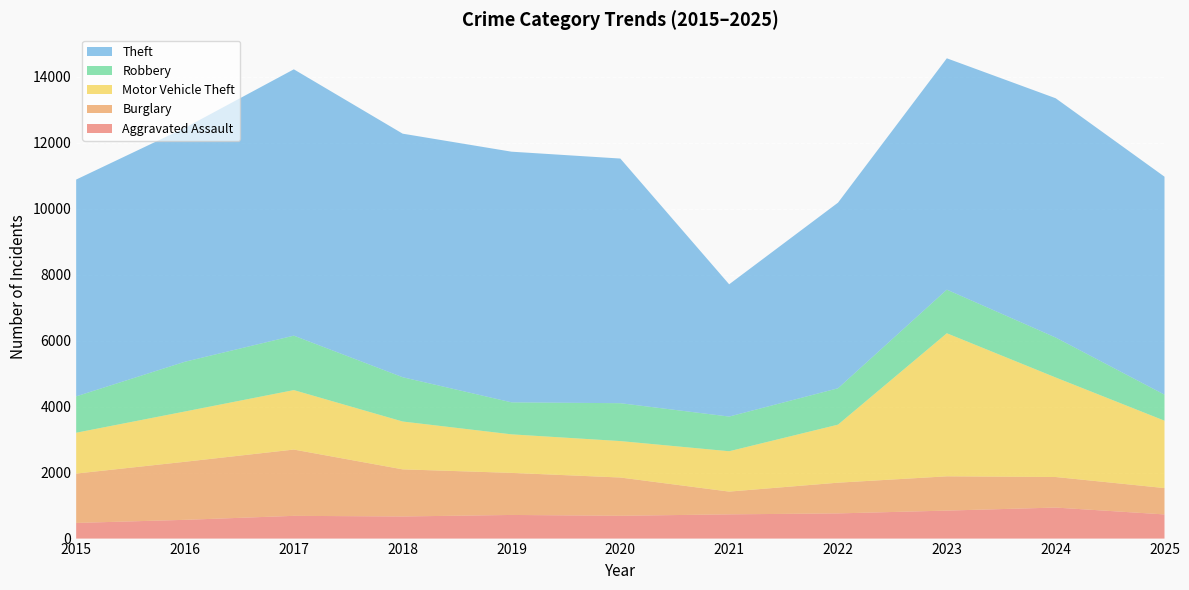

Reading left to right, extract all data points from this chart.

Aggravated Assault: 2015=474	2016=568	2017=689	2018=670	2019=716	2020=691	2021=734	2022=763	2023=848	2024=940	2025=732
Burglary: 2015=1496	2016=1760	2017=2009	2018=1428	2019=1275	2020=1160	2021=690	2022=931	2023=1039	2024=926	2025=799
Motor Vehicle Theft: 2015=1238	2016=1524	2017=1802	2018=1450	2019=1168	2020=1104	2021=1223	2022=1759	2023=4335	2024=3016	2025=2042
Robbery: 2015=1102	2016=1508	2017=1650	2018=1342	2019=970	2020=1148	2021=1051	2022=1102	2023=1322	2024=1211	2025=789
Theft: 2015=6570	2016=7089	2017=8071	2018=7381	2019=7596	2020=7414	2021=4008	2022=5625	2023=7011	2024=7251	2025=6605